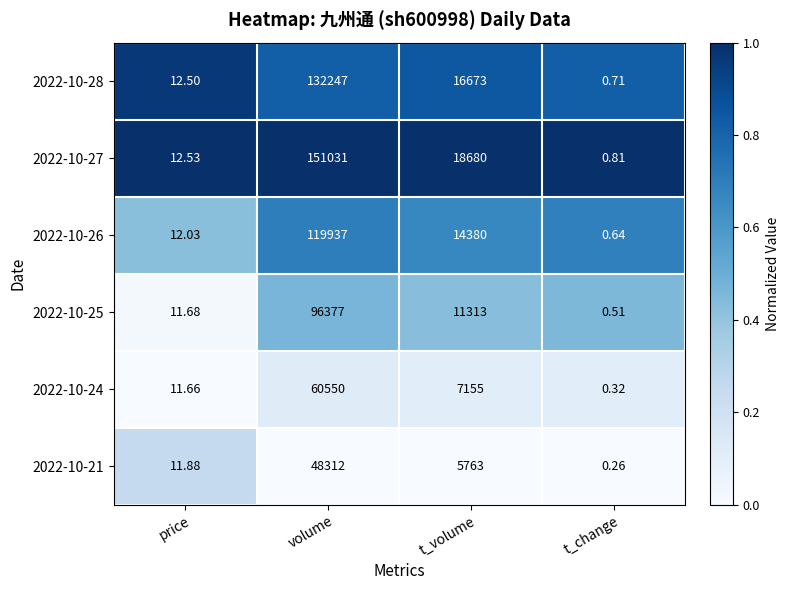

Where is 2022-10-21 nearest to the value 24156?

t_volume